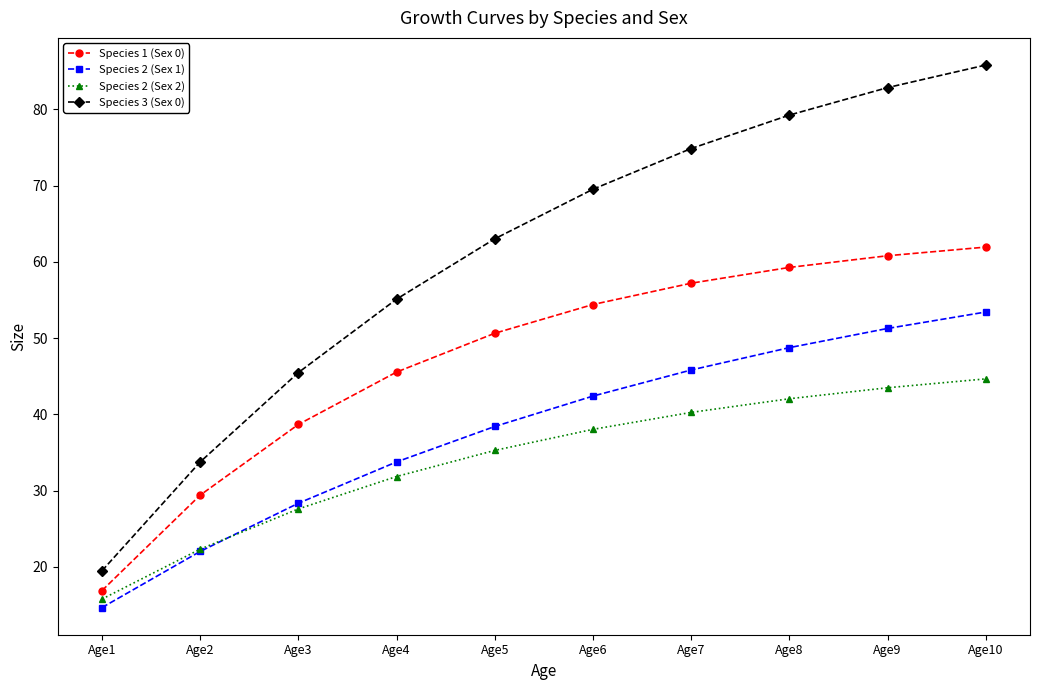

How many categories are shown in the chart?

10